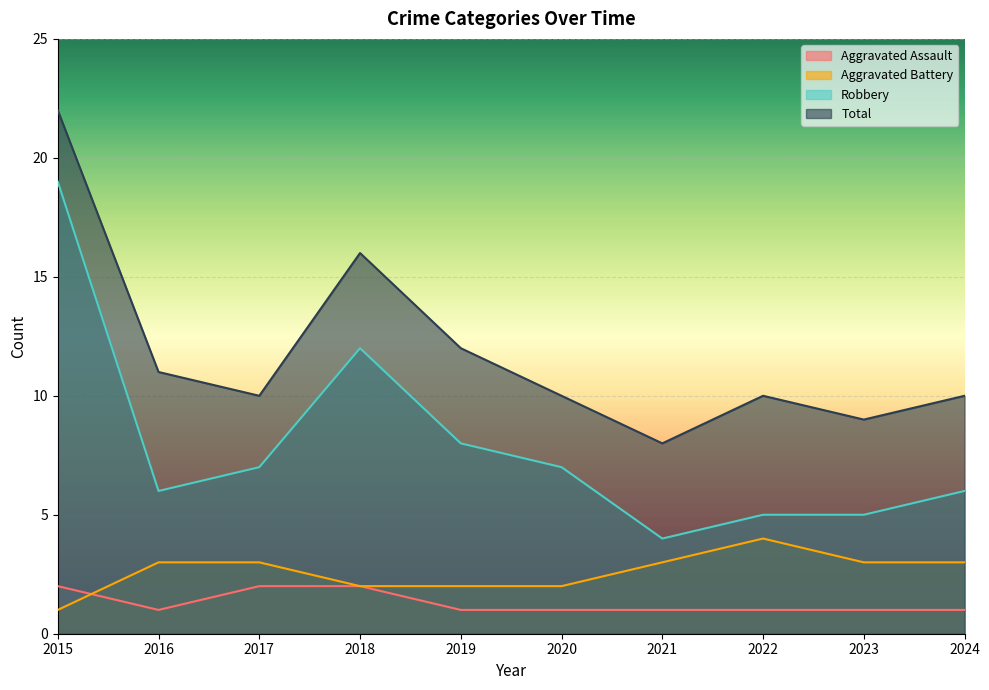

Read the Aggravated Battery value at 2022.

4